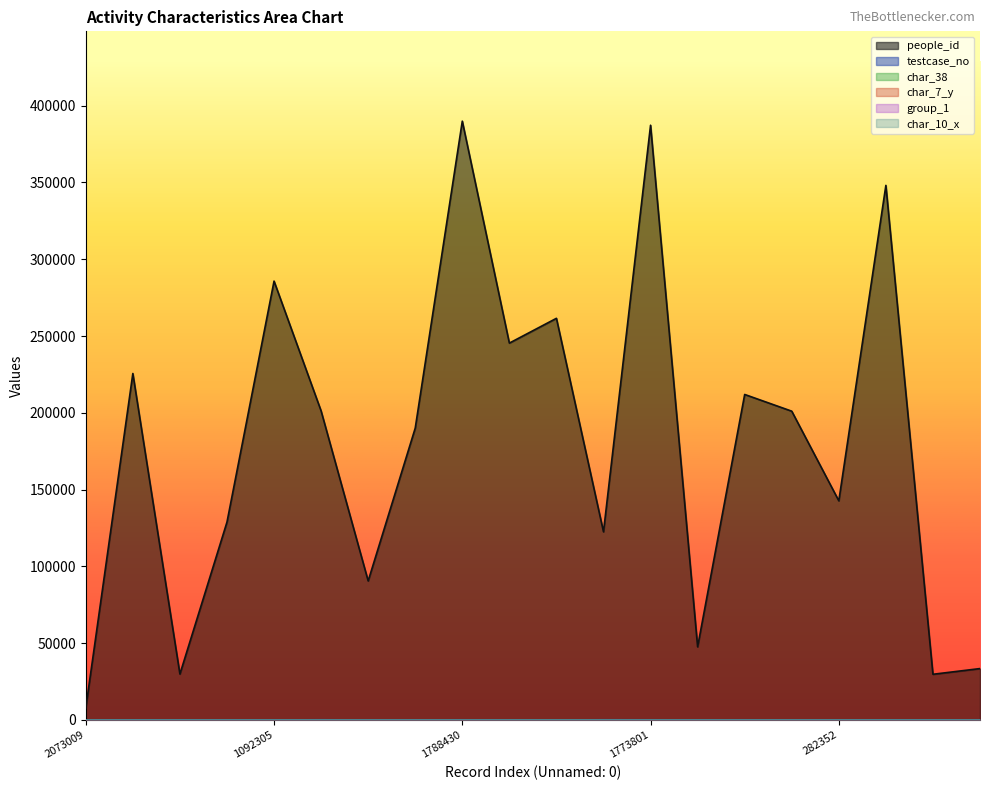

Rank the series at 2142327 from lowest to highest value.

testcase_no, char_38, char_10_x, group_1, char_7_y, people_id